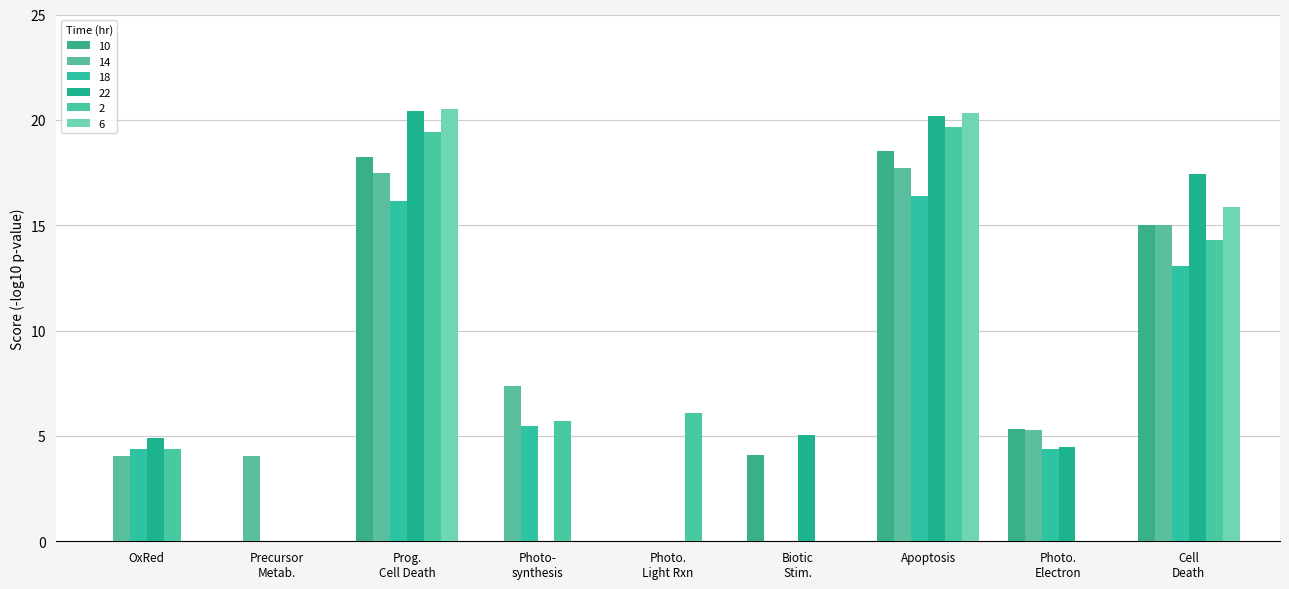

Which category has the highest value across all series?

Prog. Cell Death